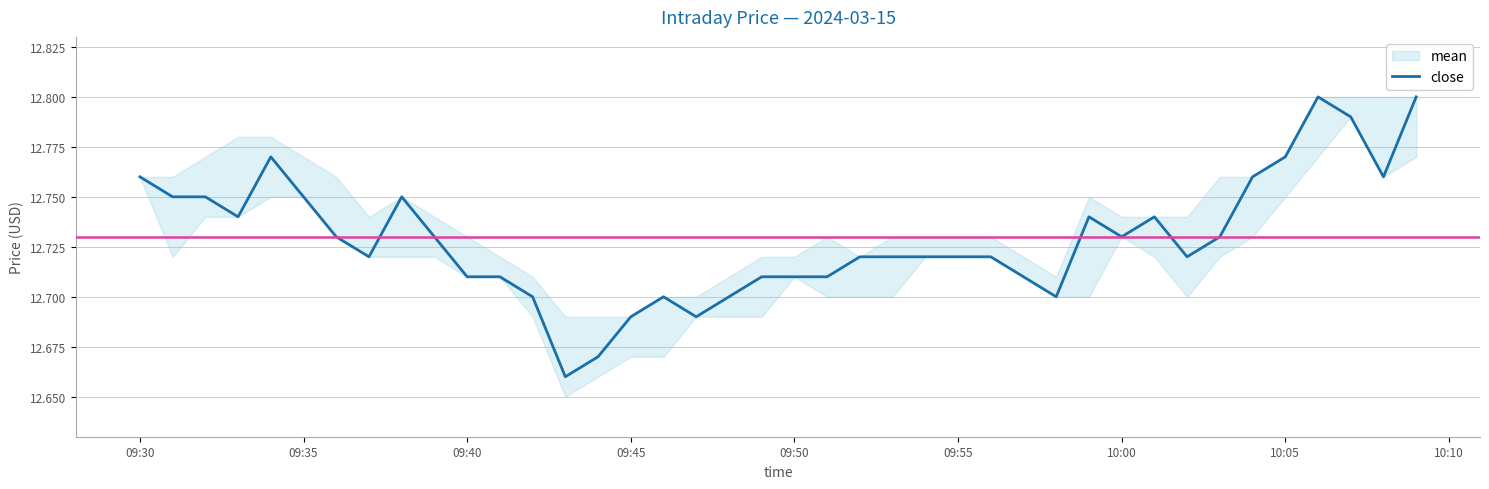

How many lines are shown in the chart?

1